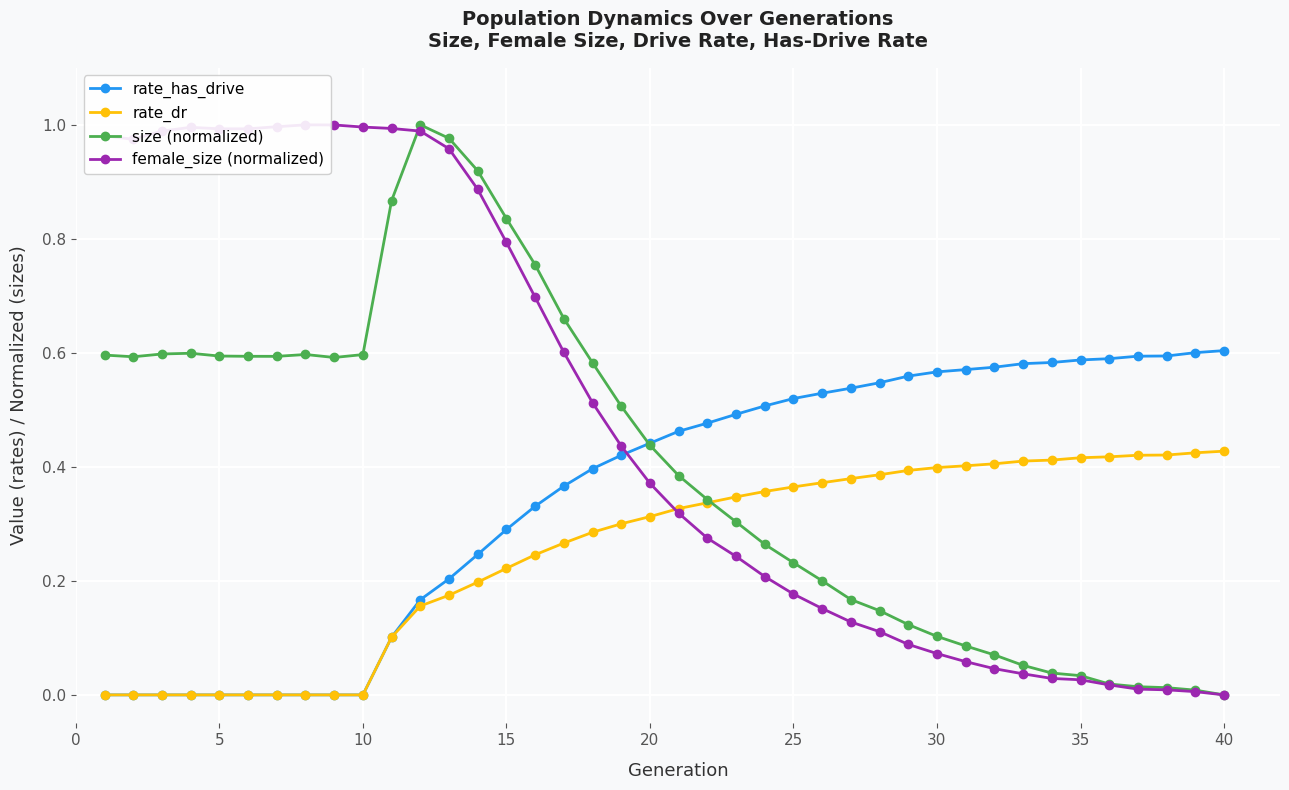

Reading right to left, transcribe all the data shown in this chart.

rate_has_drive: 0.6	0.6	0.6	0.6	0.6	0.6	0.6	0.6	0.6	0.6	0.6	0.6	0.5	0.5	0.5	0.5	0.5	0.5	0.5	0.5	0.4	0.4	0.4	0.4	0.3	0.3	0.2	0.2	0.2	0.1	0.0	0.0	0.0	0.0	0.0	0.0	0.0	0.0	0.0	0.0
rate_dr: 0.4	0.4	0.4	0.4	0.4	0.4	0.4	0.4	0.4	0.4	0.4	0.4	0.4	0.4	0.4	0.4	0.4	0.3	0.3	0.3	0.3	0.3	0.3	0.3	0.2	0.2	0.2	0.2	0.2	0.1	0.0	0.0	0.0	0.0	0.0	0.0	0.0	0.0	0.0	0.0
size (normalized): 0.0	0.0	0.0	0.0	0.0	0.0	0.0	0.1	0.1	0.1	0.1	0.1	0.1	0.2	0.2	0.2	0.3	0.3	0.3	0.4	0.4	0.5	0.6	0.7	0.8	0.8	0.9	1.0	1.0	0.9	0.6	0.6	0.6	0.6	0.6	0.6	0.6	0.6	0.6	0.6
female_size (normalized): 0.0	0.0	0.0	0.0	0.0	0.0	0.0	0.0	0.0	0.1	0.1	0.1	0.1	0.1	0.2	0.2	0.2	0.2	0.3	0.3	0.4	0.4	0.5	0.6	0.7	0.8	0.9	1.0	1.0	1.0	1.0	1.0	1.0	1.0	1.0	1.0	1.0	1.0	1.0	1.0